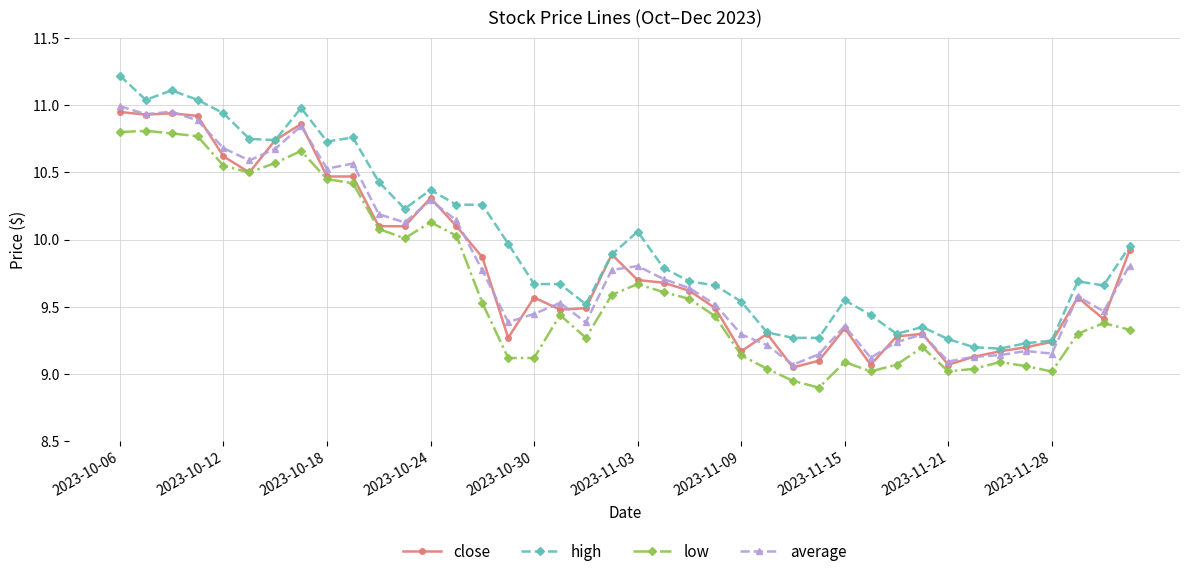

Which series has the largest range (max minus min)?

high